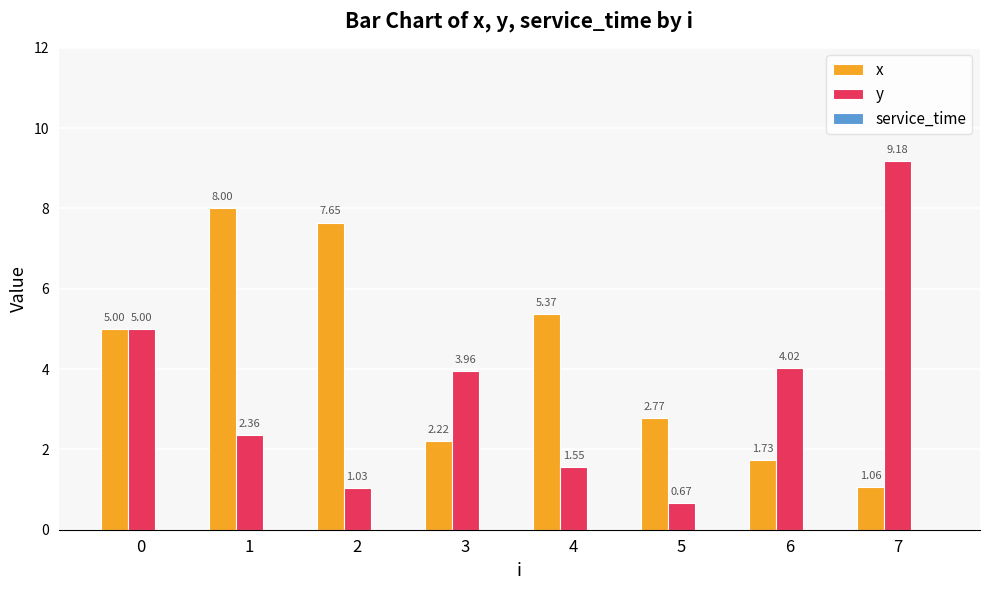

Which series changed the most between 1 and 3?

x